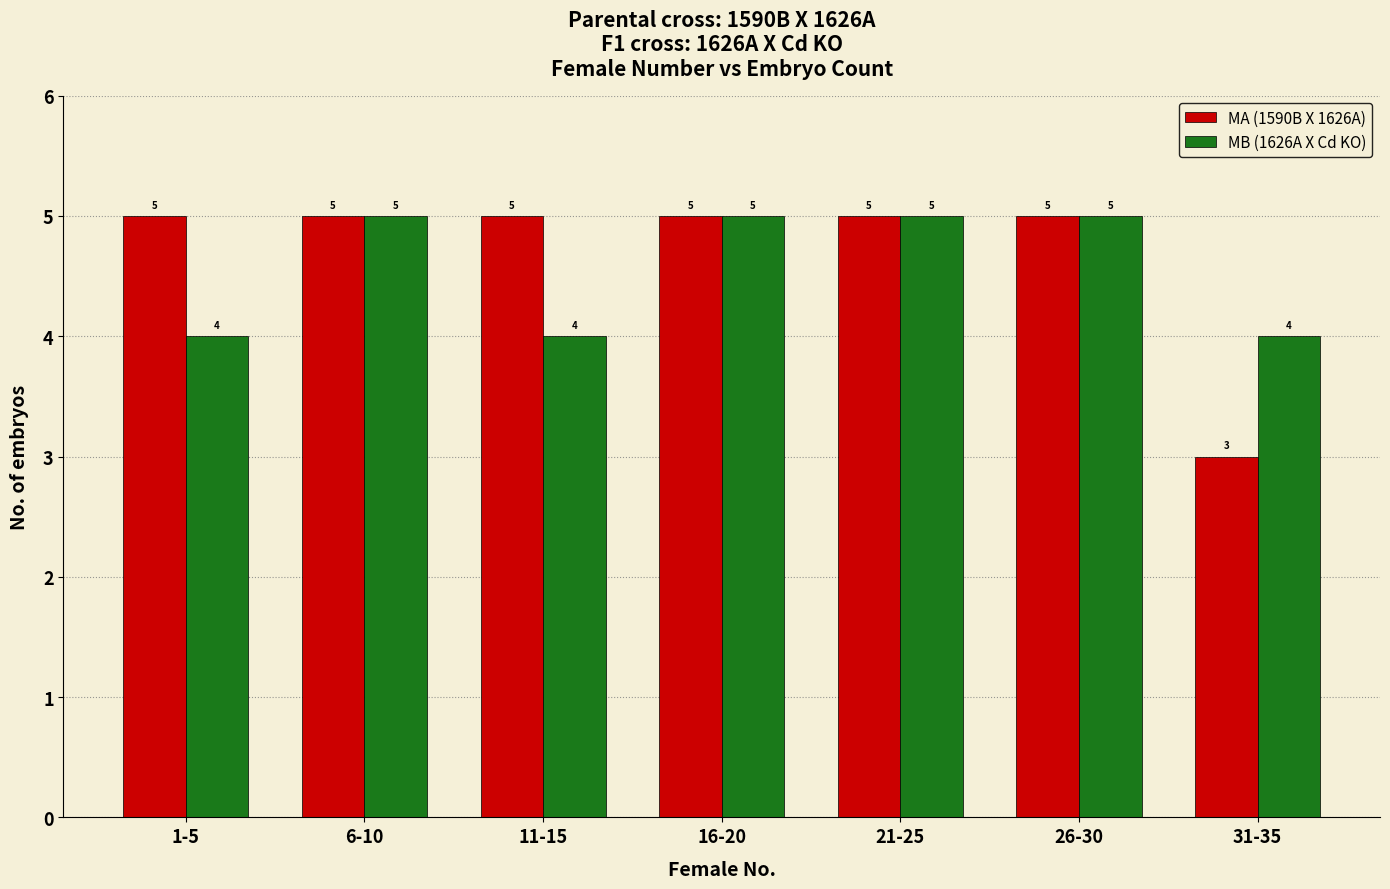

At 11-15, list the series in order from largest to smallest.

MA (1590B X 1626A), MB (1626A X Cd KO)